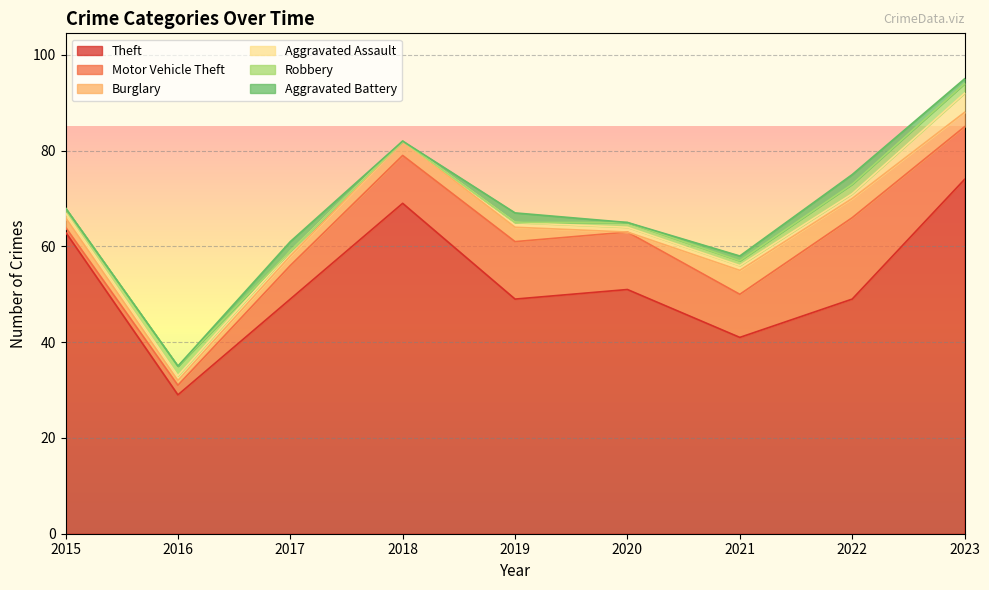

What is the sum of all Theft values?

474